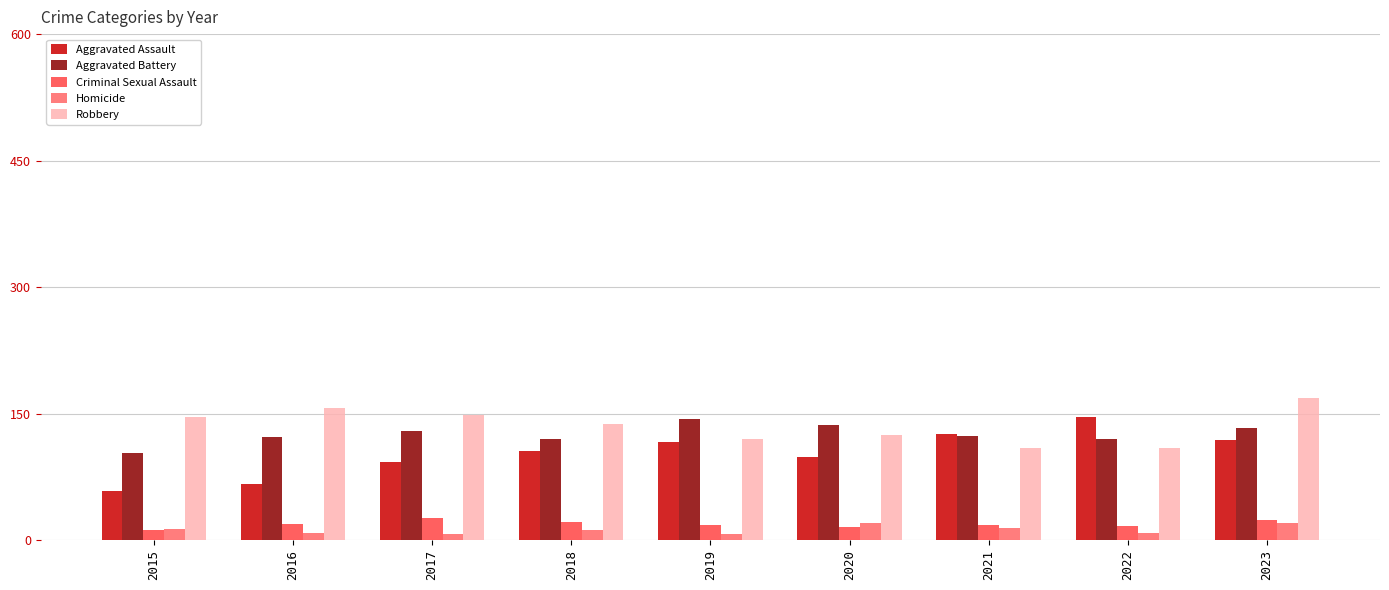

What is the lowest value of the Criminal Sexual Assault series?

12